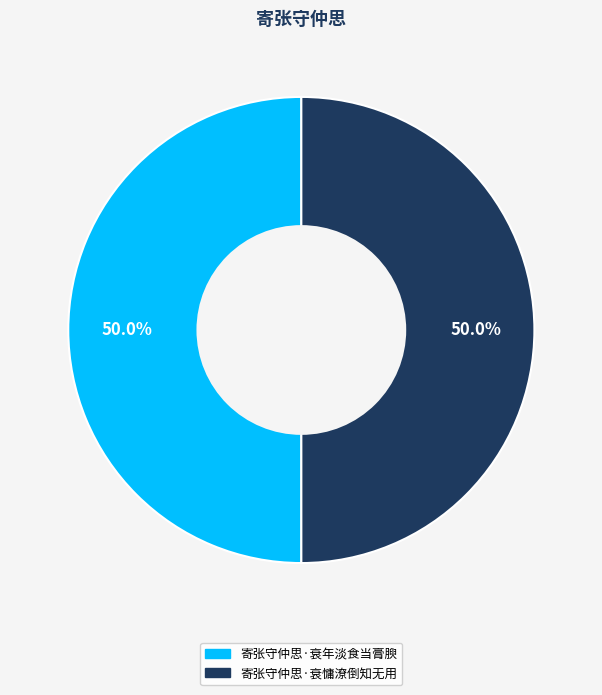

Approximately how many times larger is the value at 寄张守仲思·衰年淡食当膏腴 compared to 寄张守仲思·衰慵潦倒知无用?

1.0